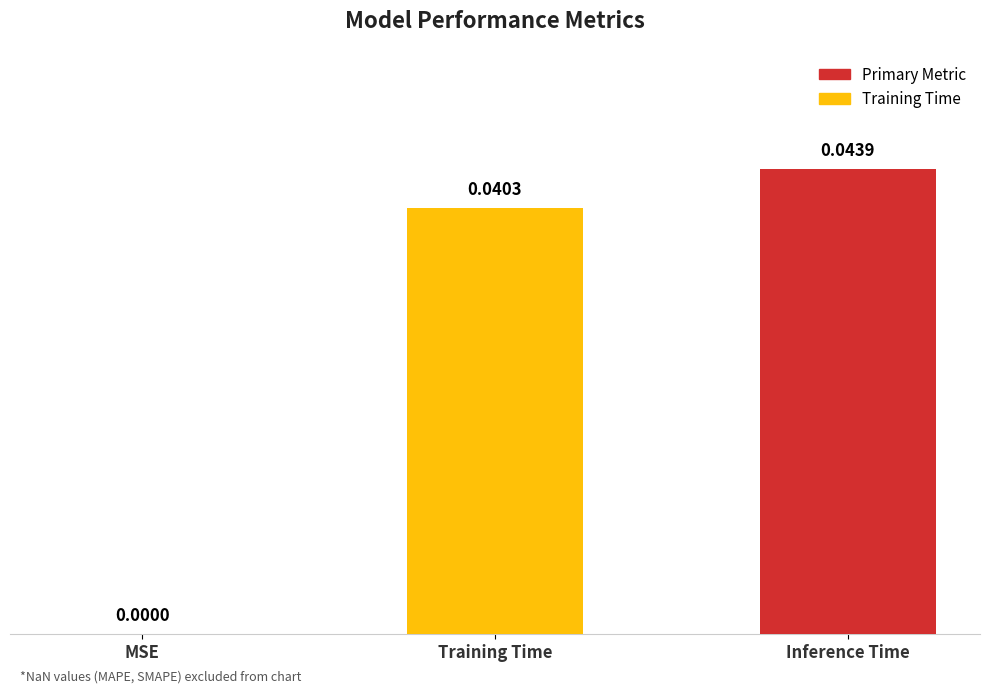

How many data points are above 0?

2